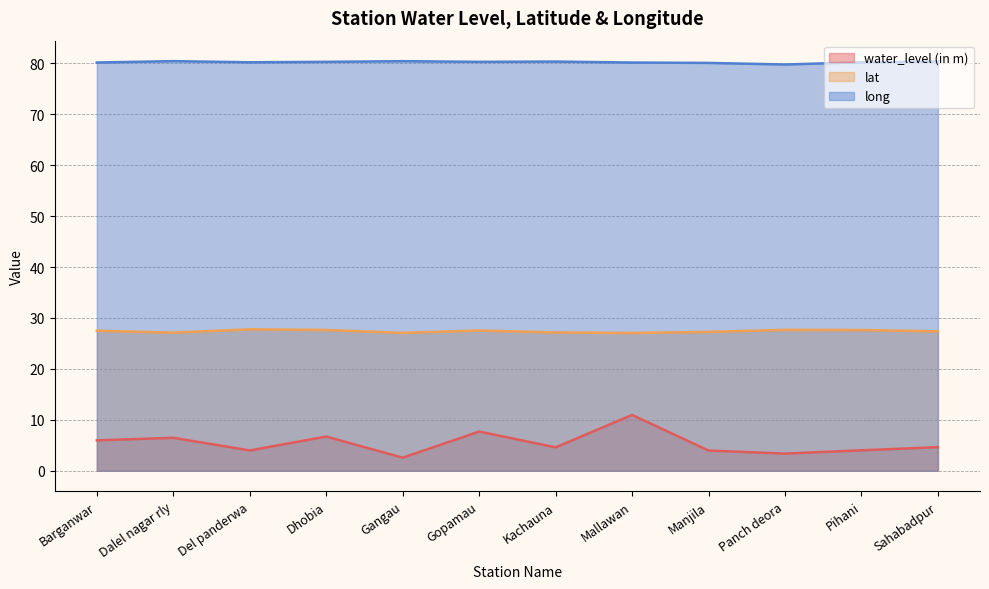

Which series has the largest total across all categories?

long